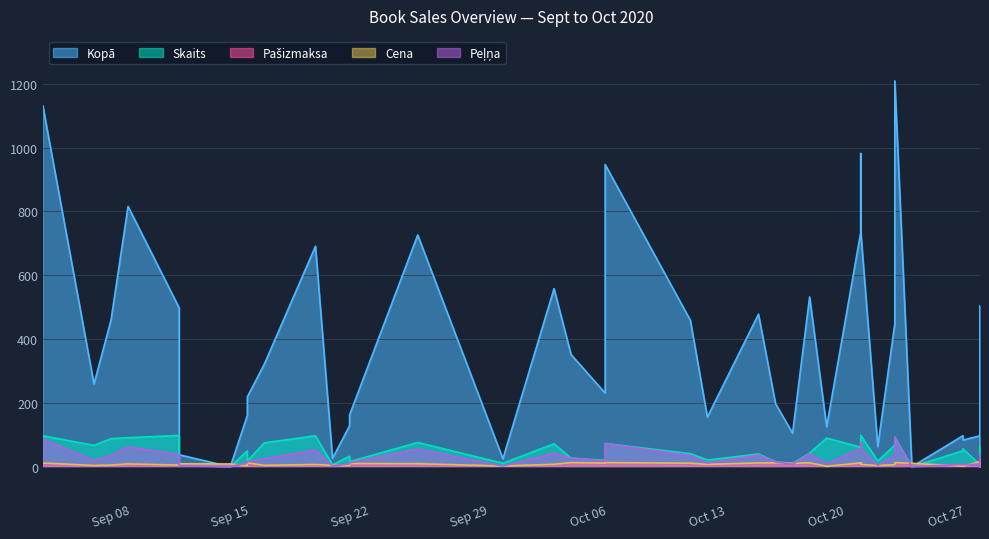

Which series has the largest total across all categories?

Kopā